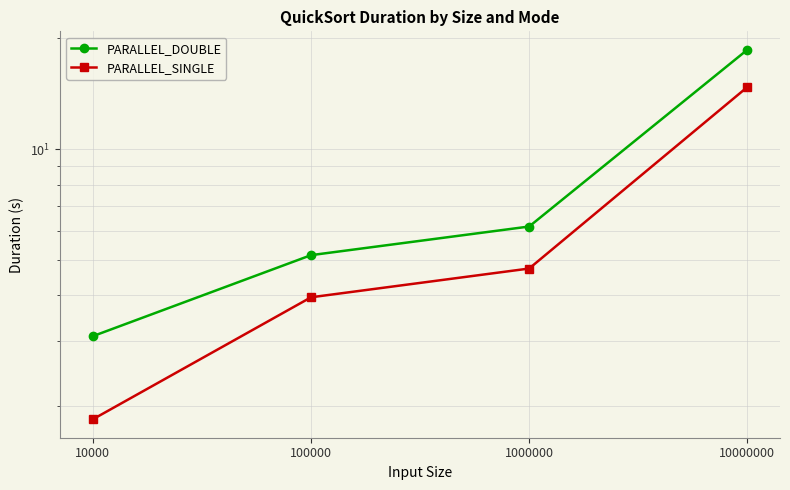

At which category is the sum across all series the highest?

10000000